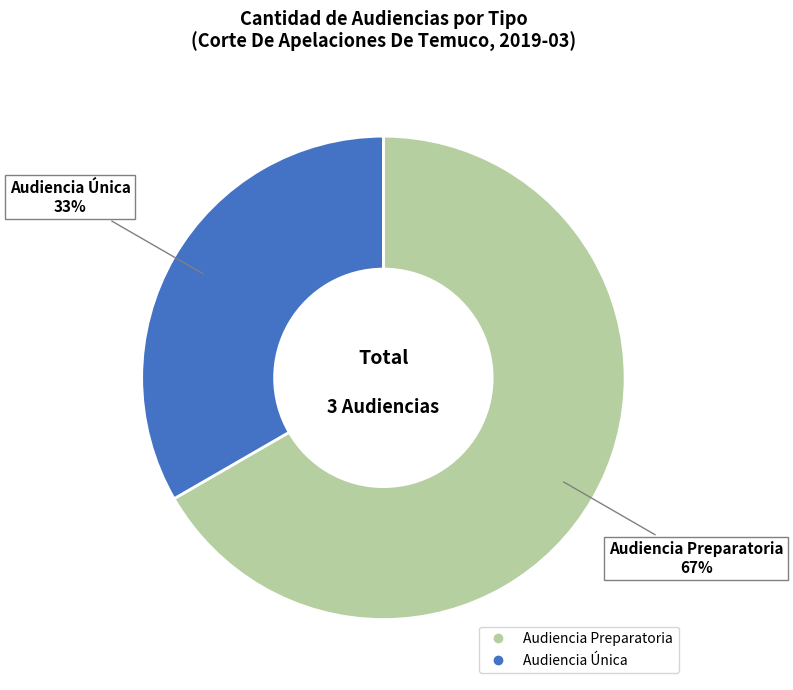

Is there any slice that represents more than half of the pie?

Yes